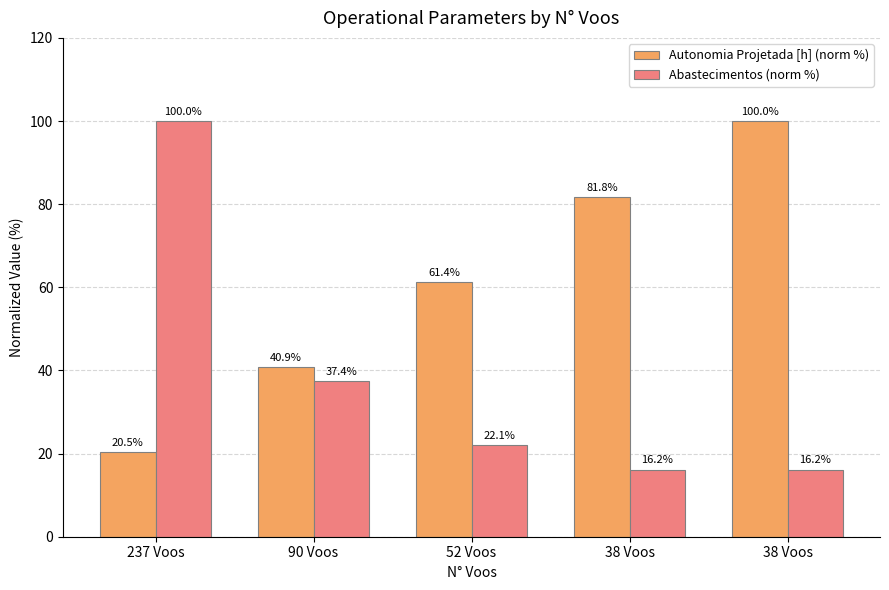

How many bars are there in total?

10